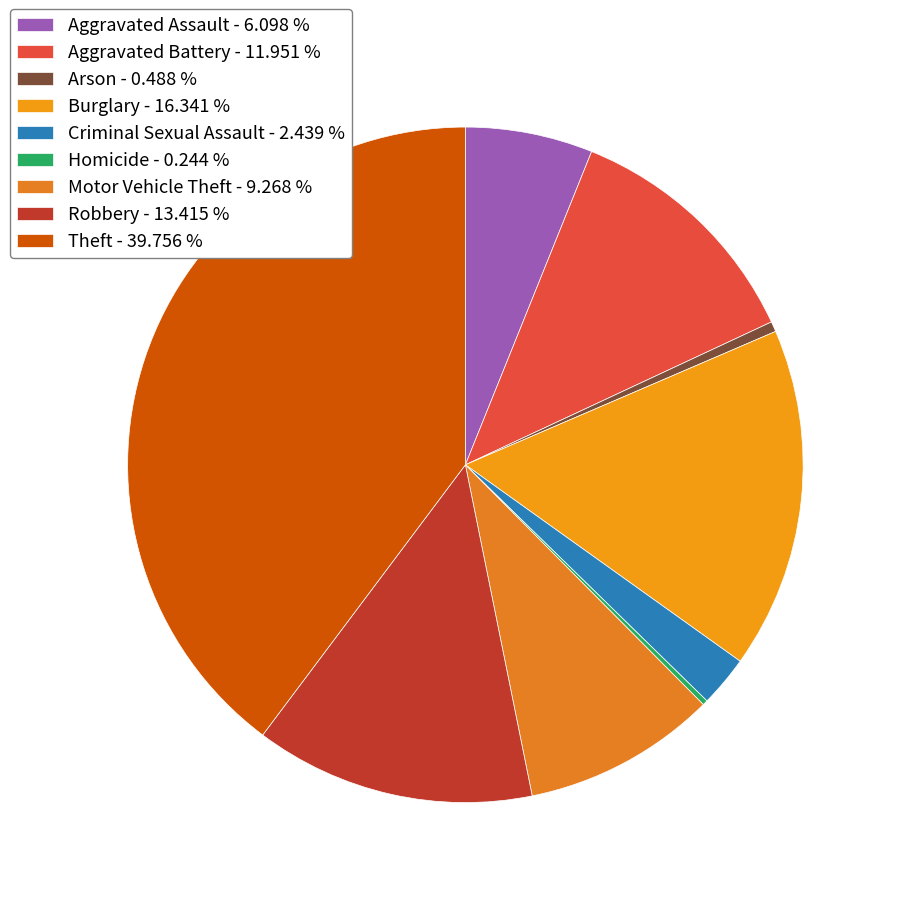

Does any single category account for the majority?

No